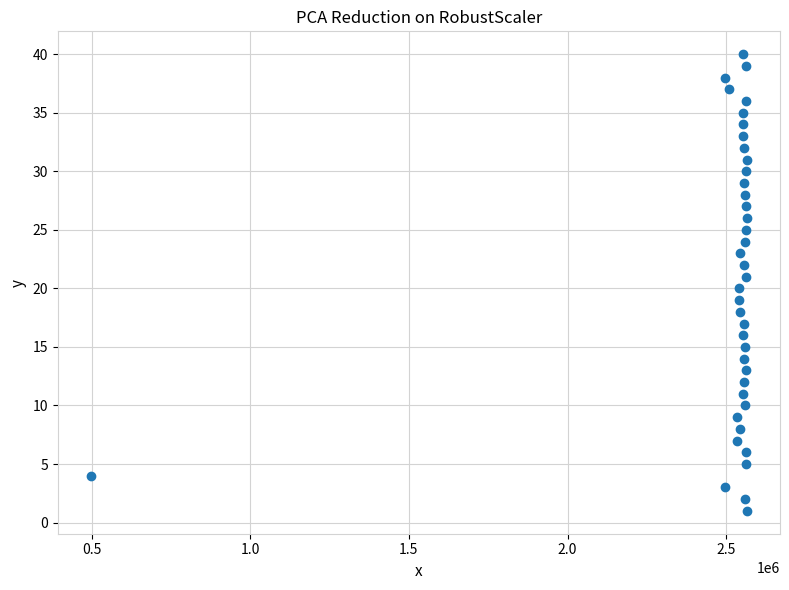

What is the range of X values (max minus min)?

2069248